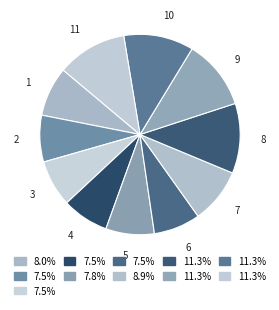

True or false: 5 accounts for 8% of the total.

True